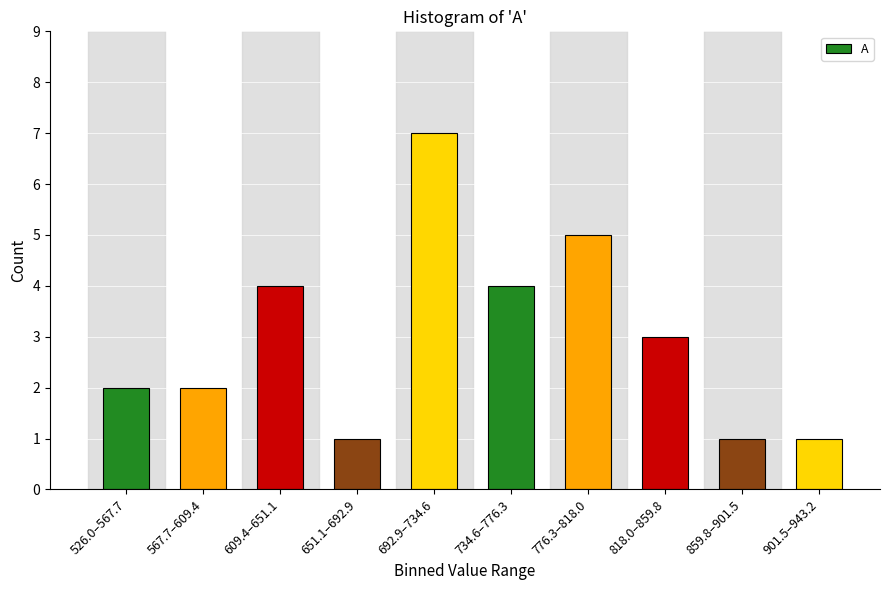

Reading left to right, list all the values displayed in this chart.

2	2	4	1	7	4	5	3	1	1